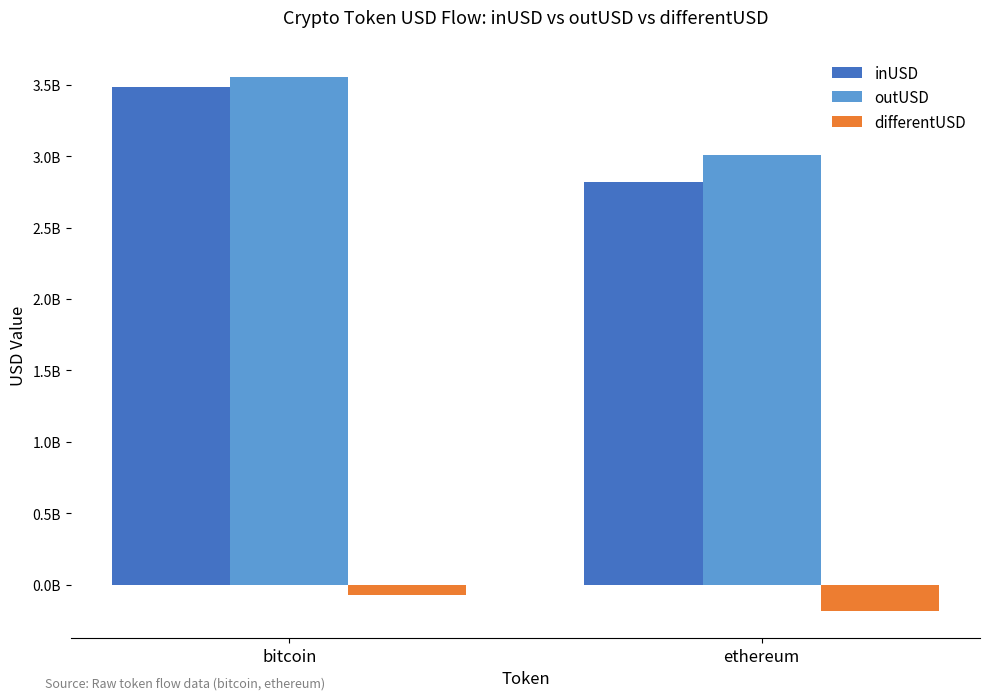

Between bitcoin and ethereum, which series saw the biggest shift?

inUSD